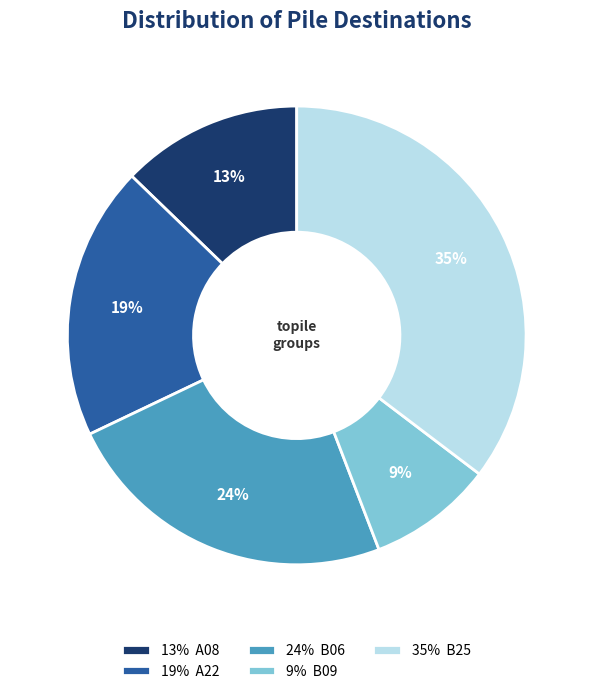

Which has a higher value, 13% A08 or 24% B06?

24% B06